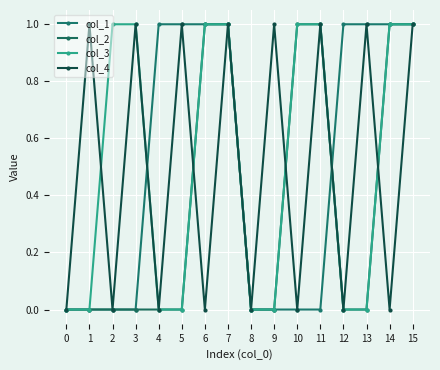

At 15, list the series in order from largest to smallest.

col_1, col_2, col_3, col_4